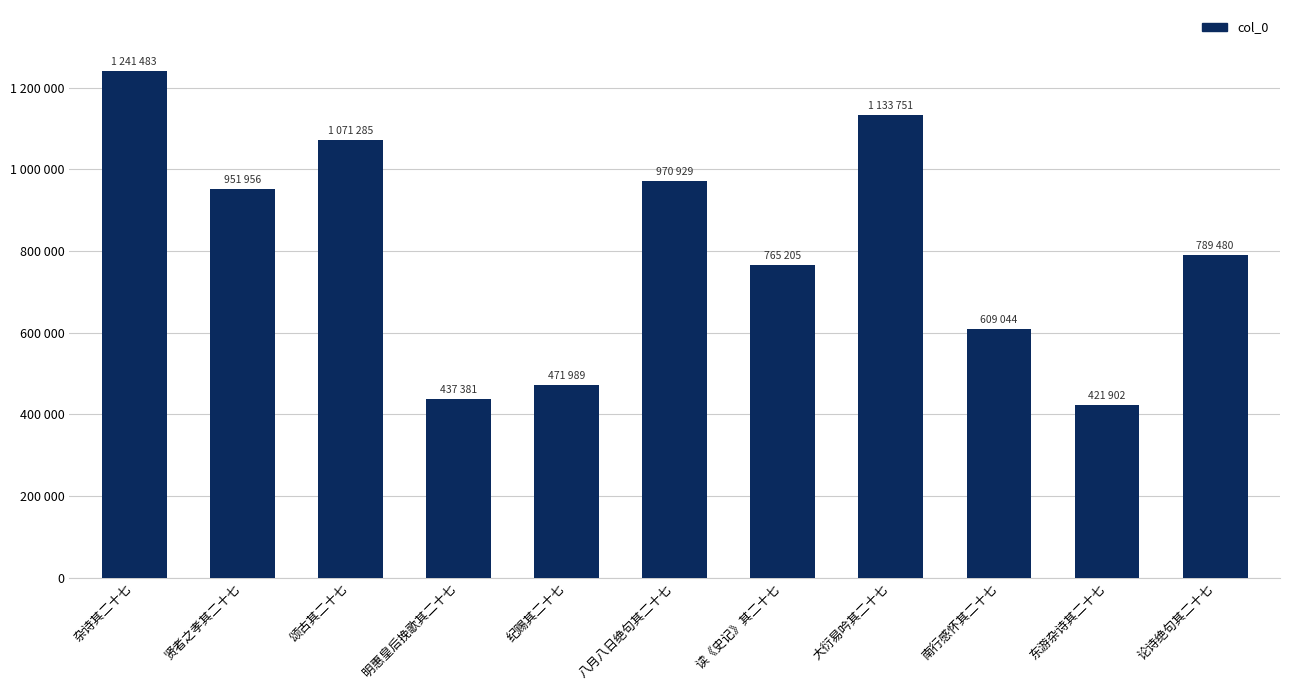

What value does the data have at 大衍易吟其二十七, to the nearest 100?

1133800